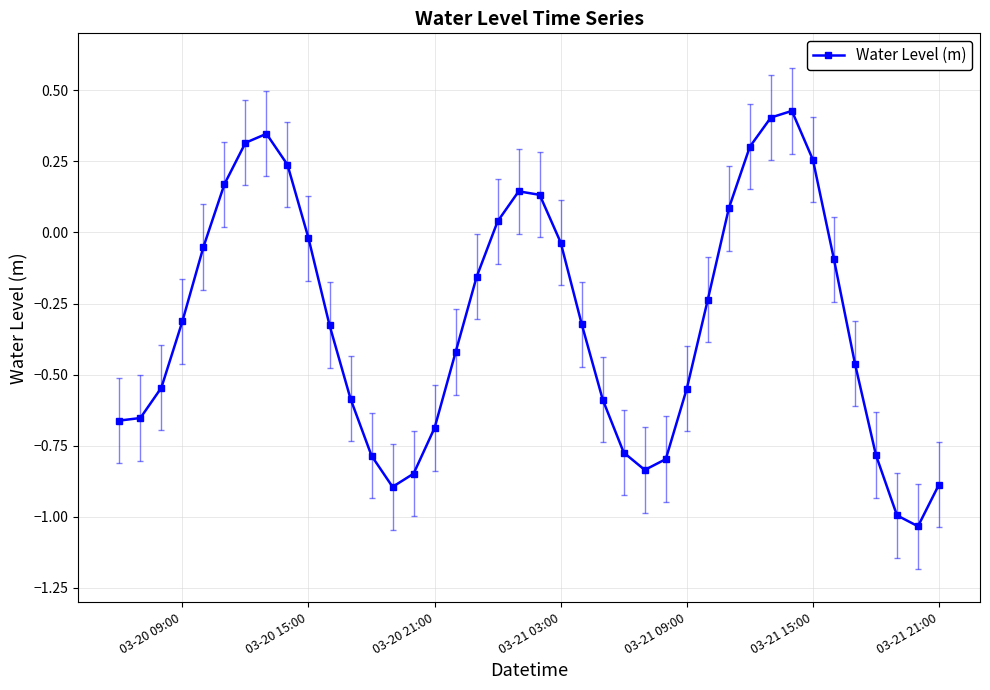

What is the difference between the second highest and second lowest values?

1.4